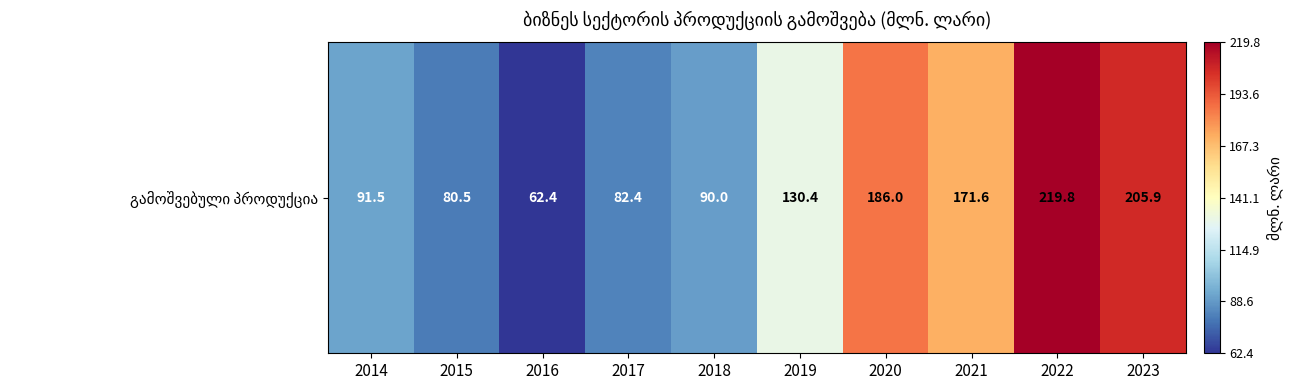

What is the greatest value displayed?

219.8